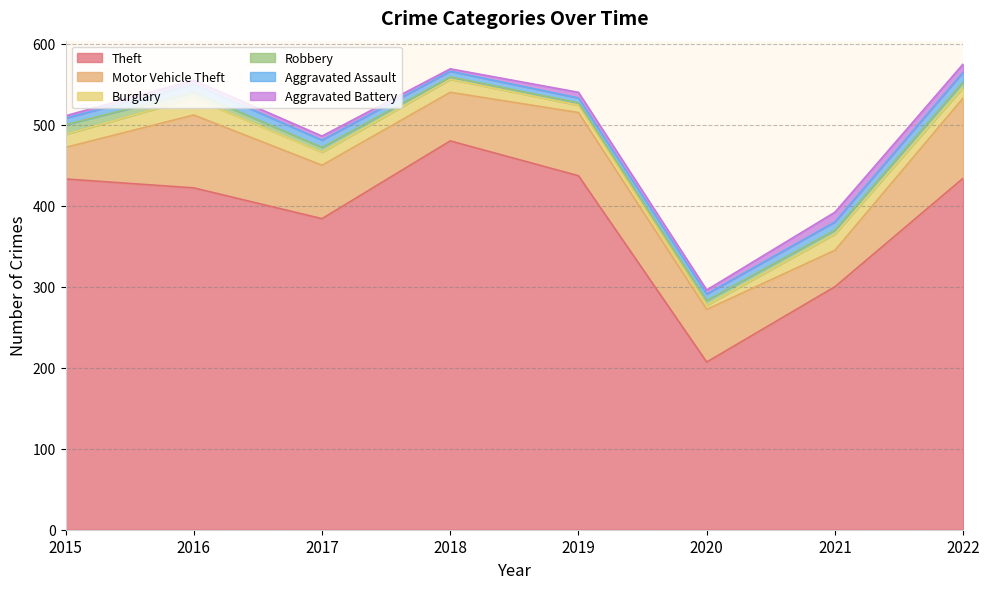

Which series has the largest total across all categories?

Theft